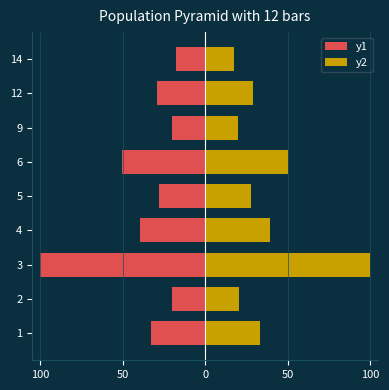

Which series has the widest spread of values?

y2